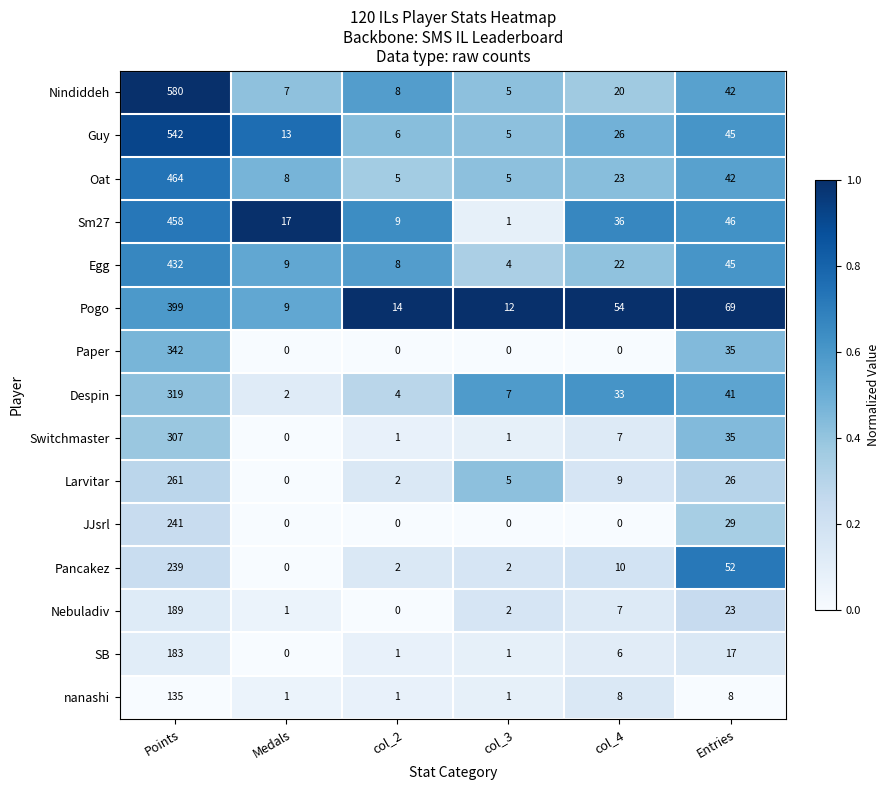

Is the value of Nindiddeh at Medals greater than the value of SB at col_2?

Yes